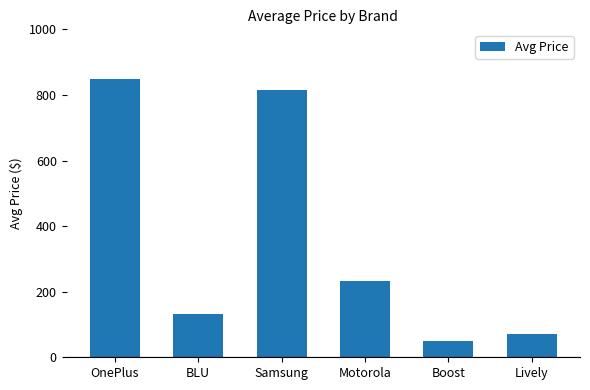

What is the value of the 4th bar from the left?

233.3